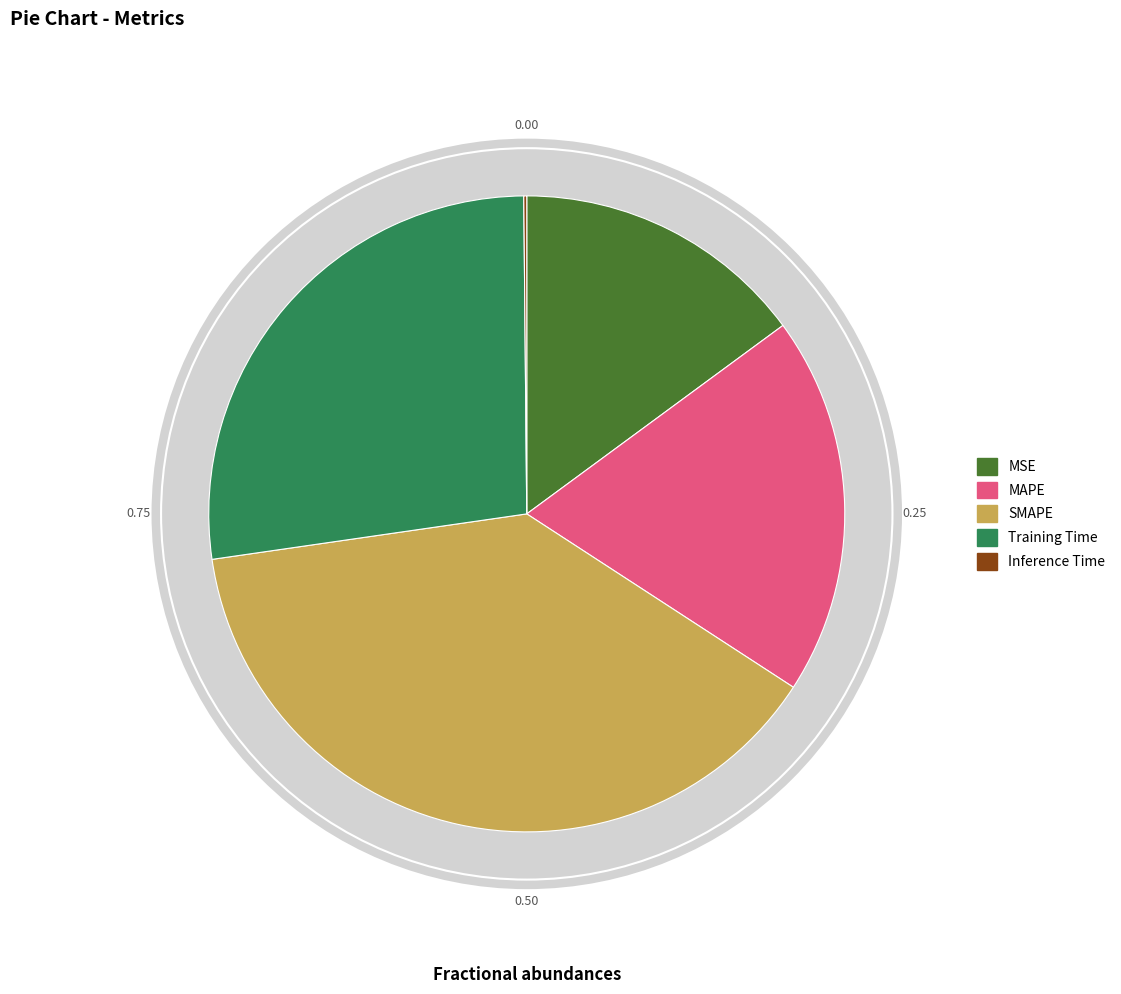

What is the total percentage of Inference Time and Training Time?

27.3%